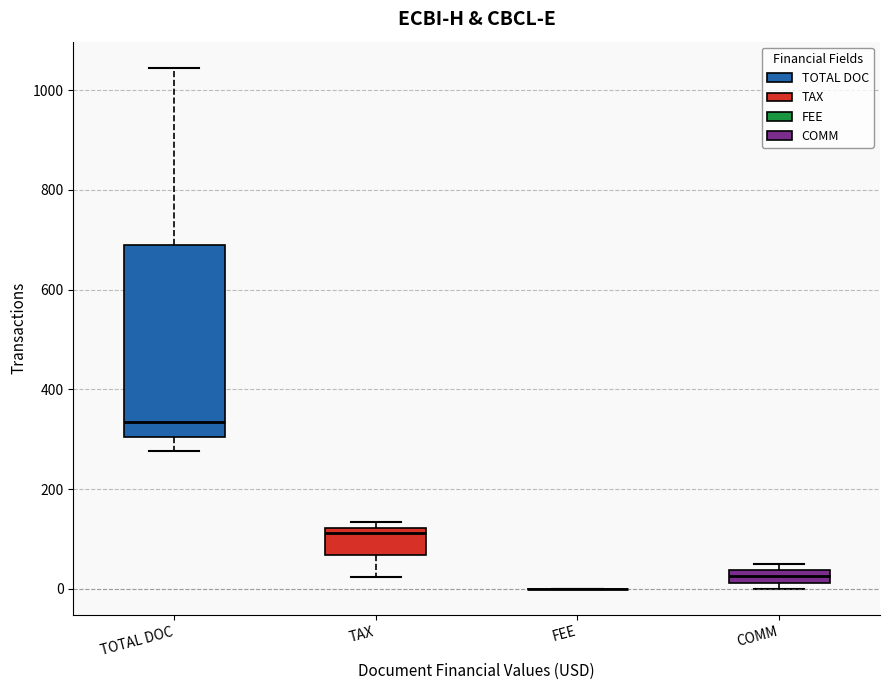

Where is the upper edge of the box for TAX on the y-axis? The values are not printed on the chart, so give them approximately, as read against the axis.

120